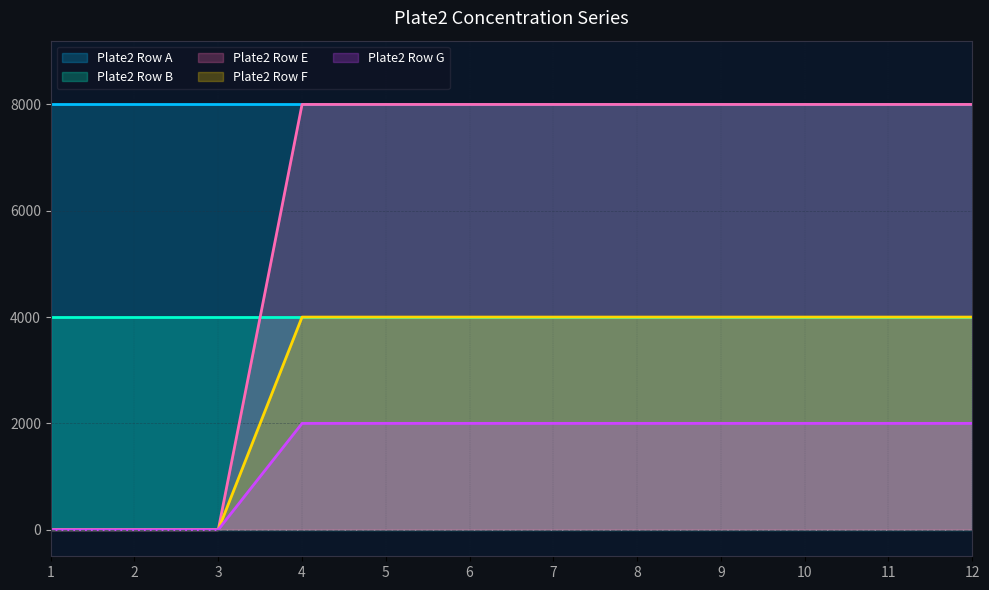

What is the value of the Plate2 Row F point at the 5th from the left?

4000